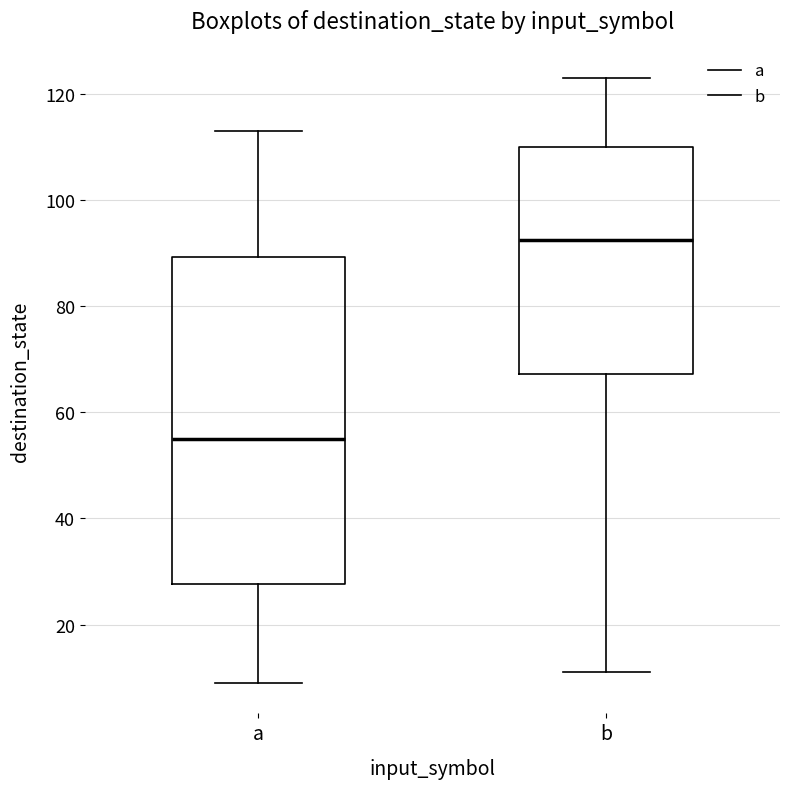

Comparing the boxes themselves (not the whiskers), which one is the tallest?

a